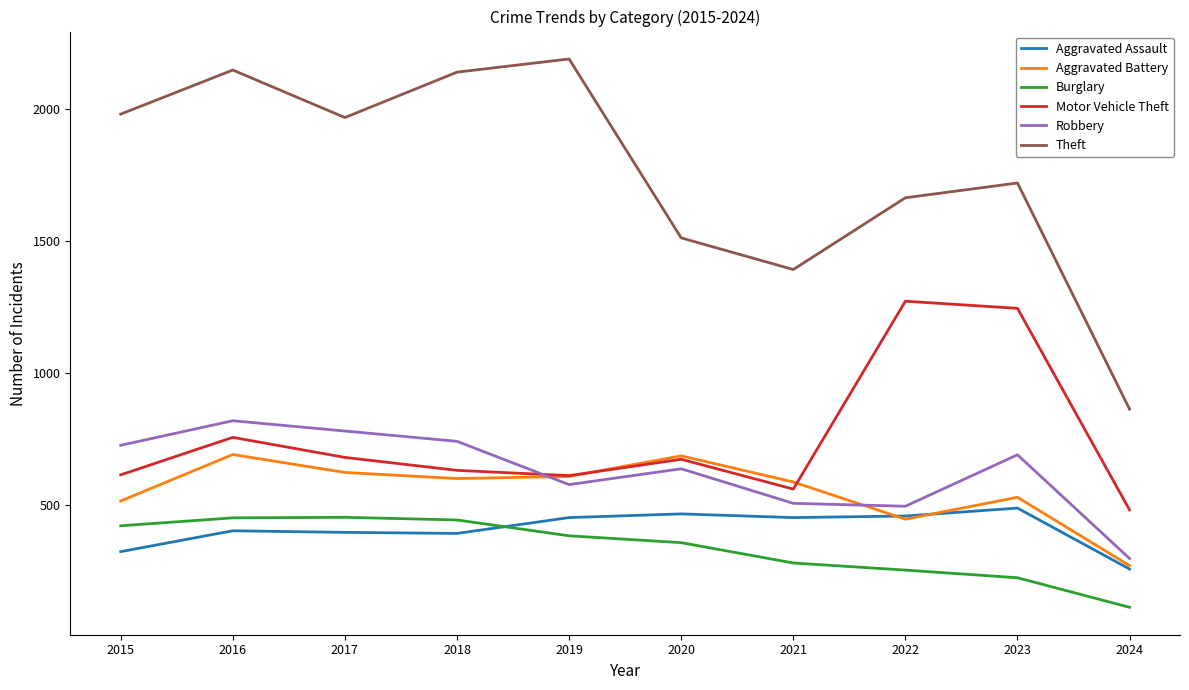

At which category does Motor Vehicle Theft reach its first local peak?

2016